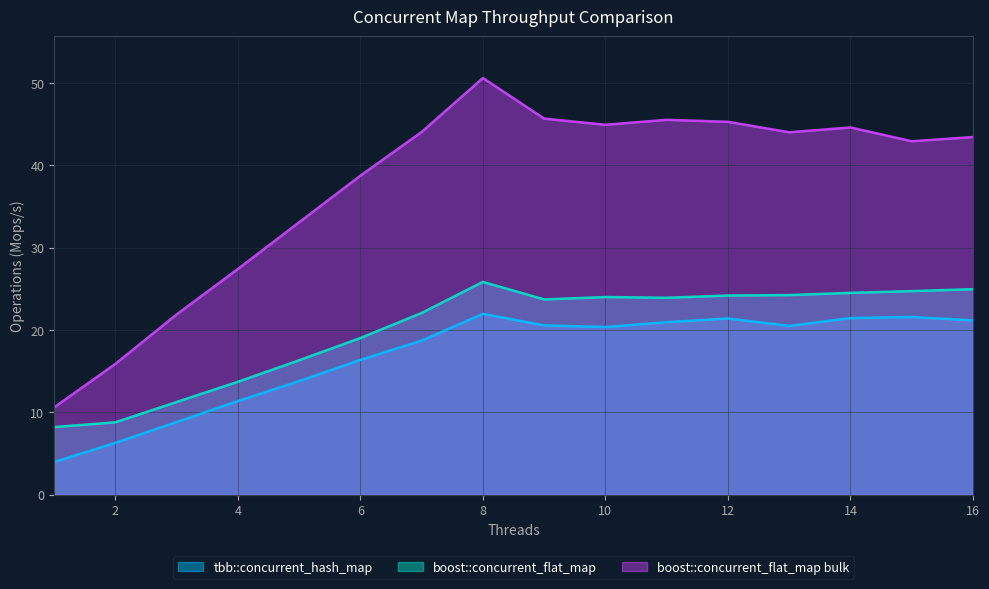

Count the number of categories in the chart.

16